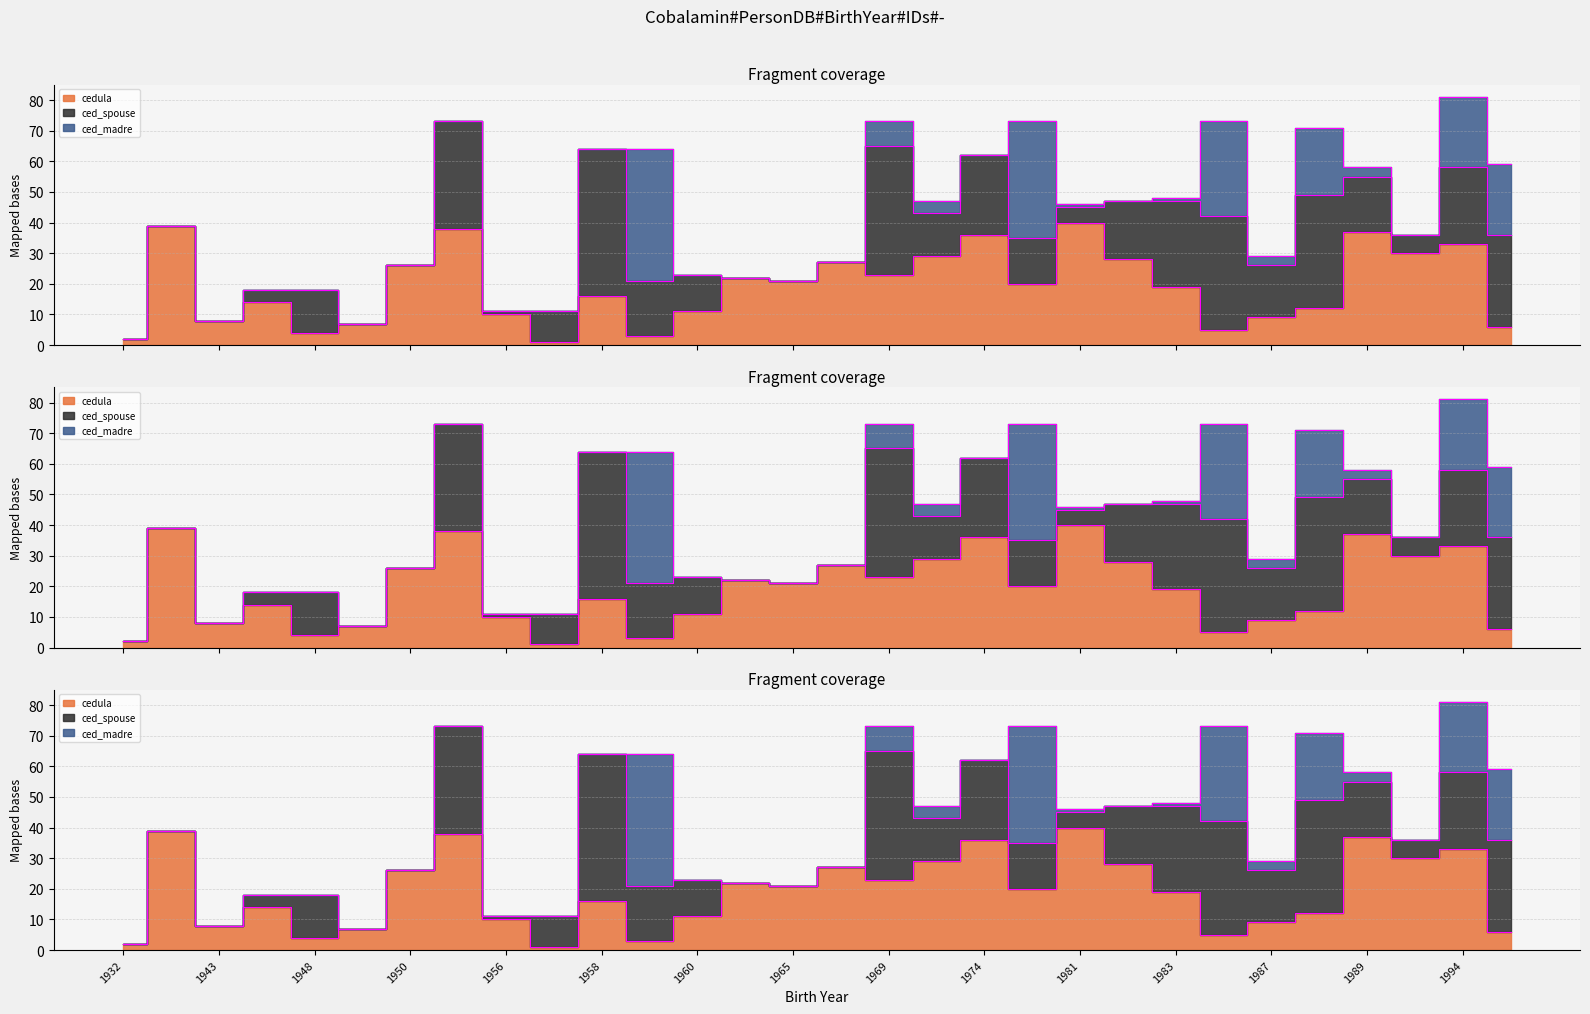

Which category has the highest value across all series?

1958